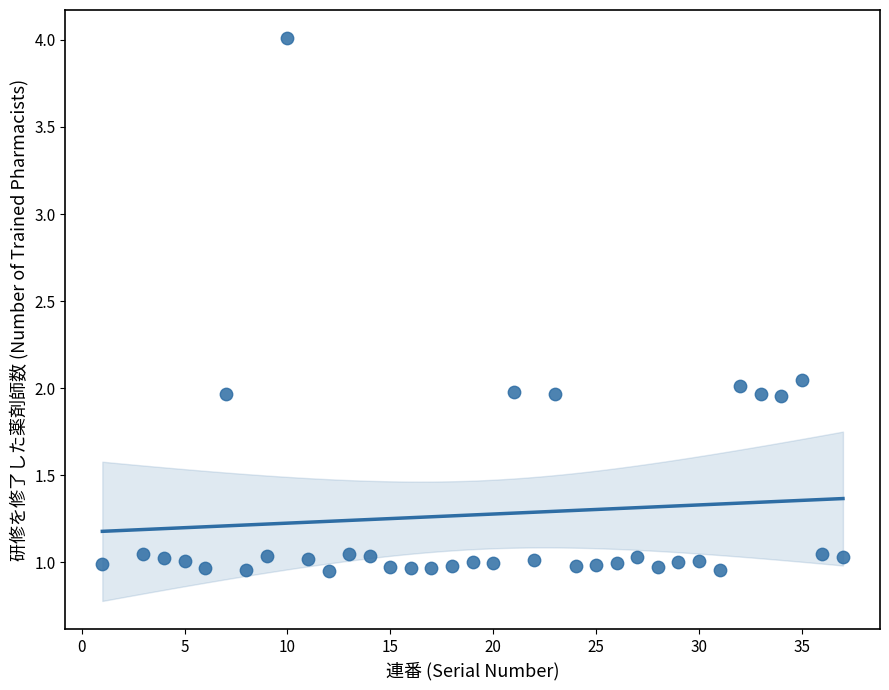

What is the range of Y values (max minus min)?

3.1